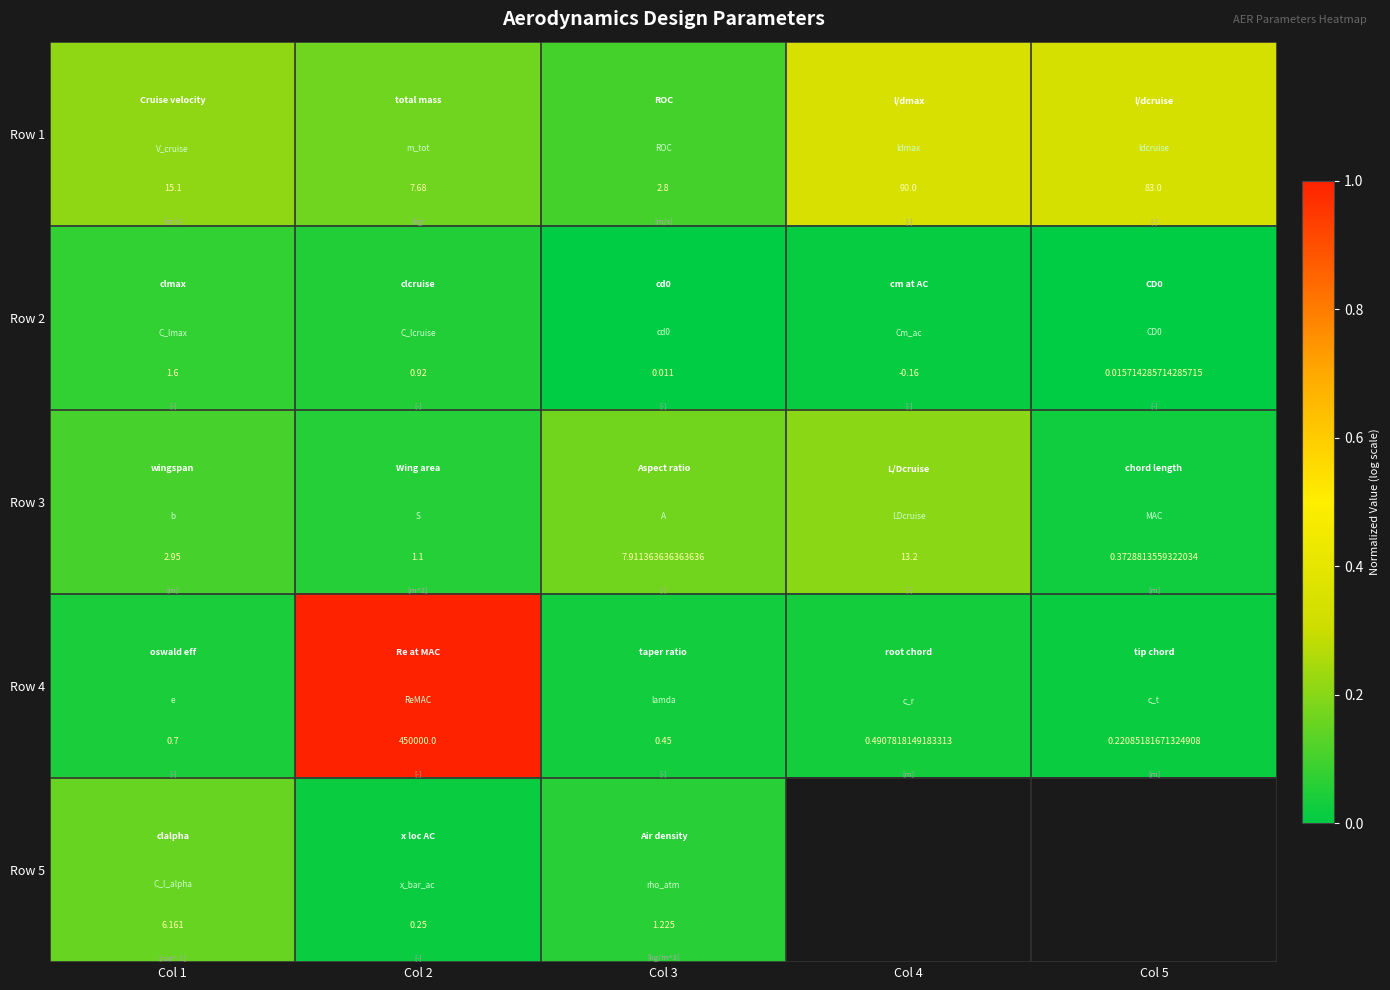

Is the value of Row 3 at Col 4 greater than the value of Row 4 at Col 4?

Yes